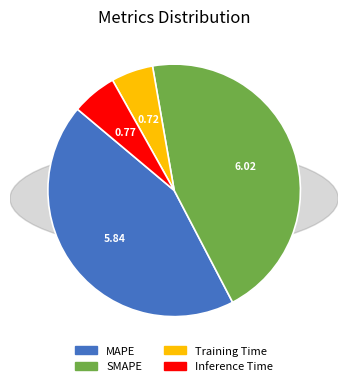

Does any single category account for the majority?

No